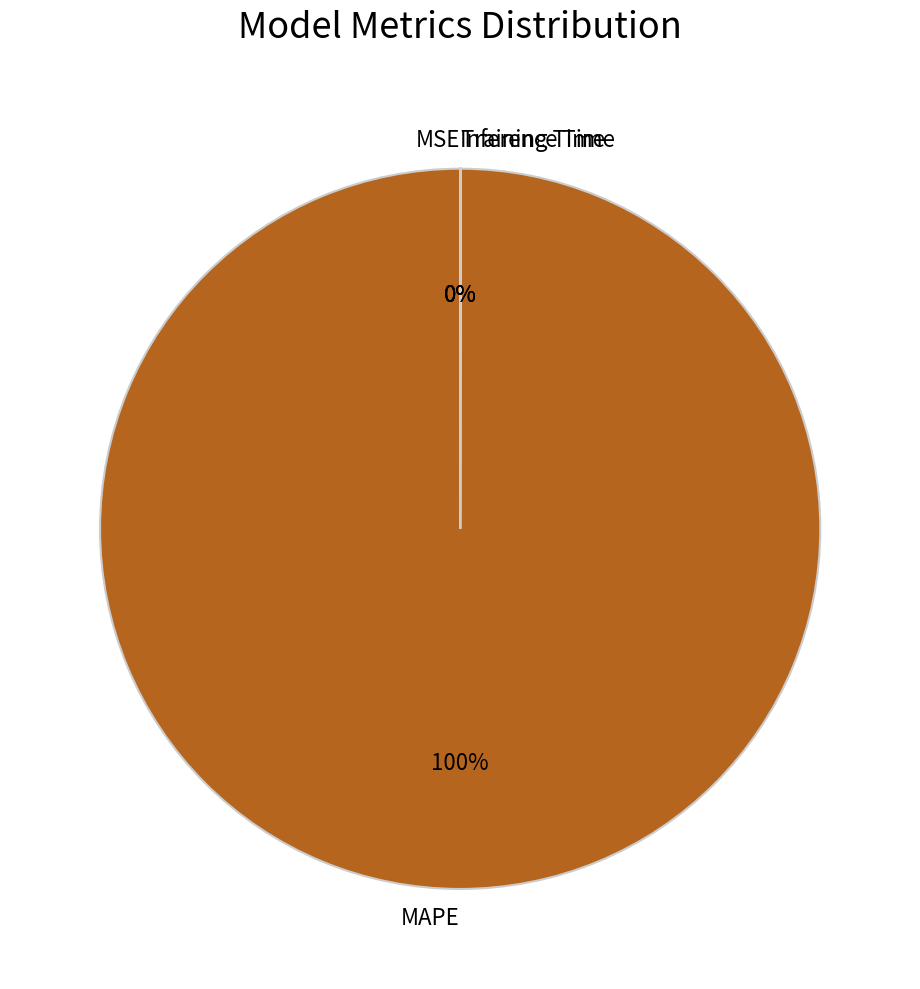

To the nearest percent, what is the difference between the largest and smallest slice percentages?

100%